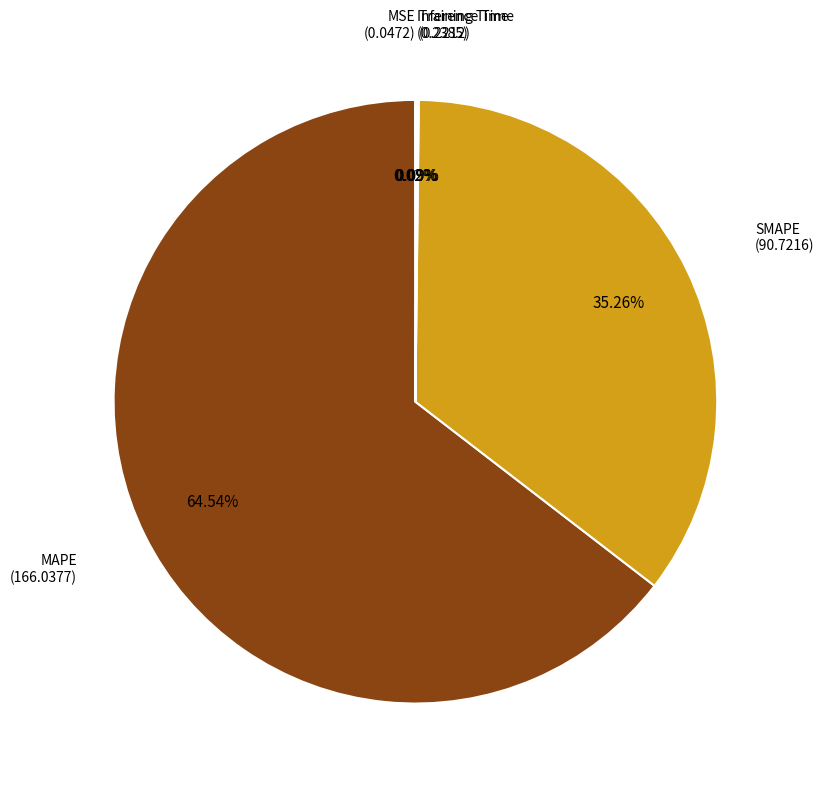

Is there a majority slice in this chart?

Yes